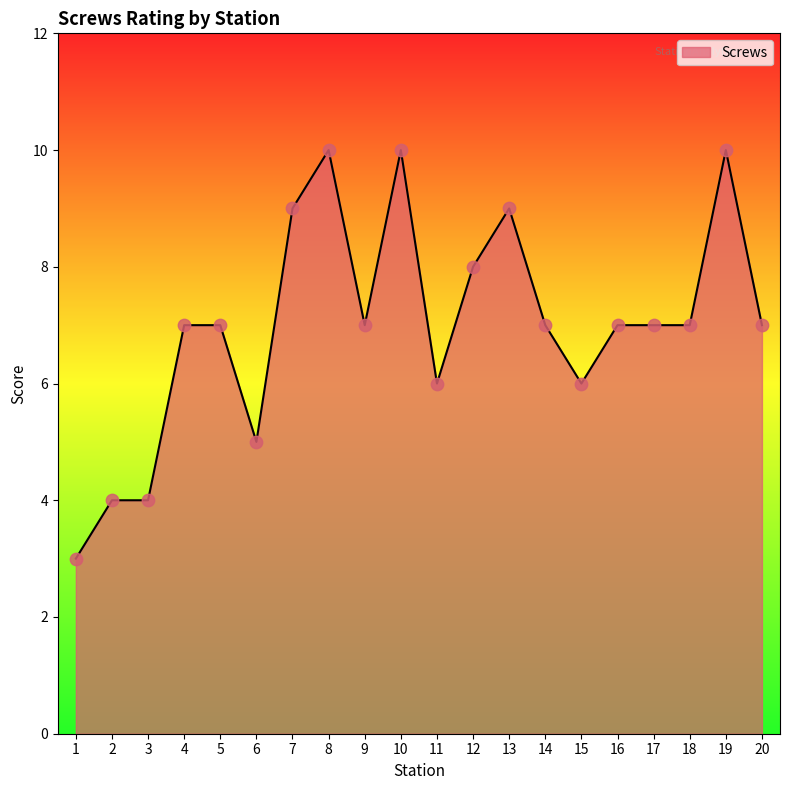

What is the ratio of the value at 20 to the value at 18?

1.0